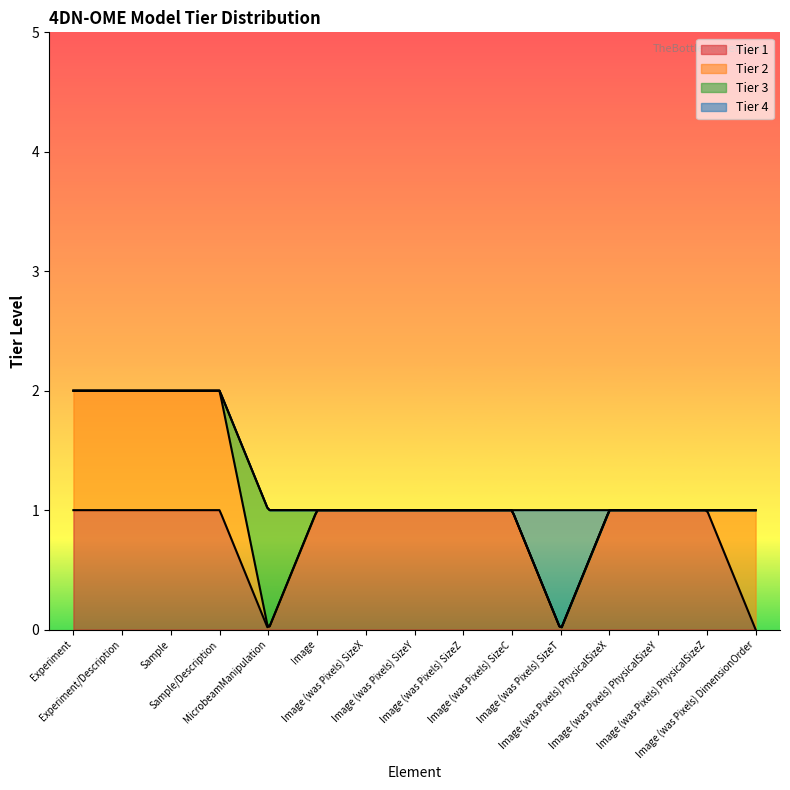

What position from the right is Image (was Pixels) SizeY?

8